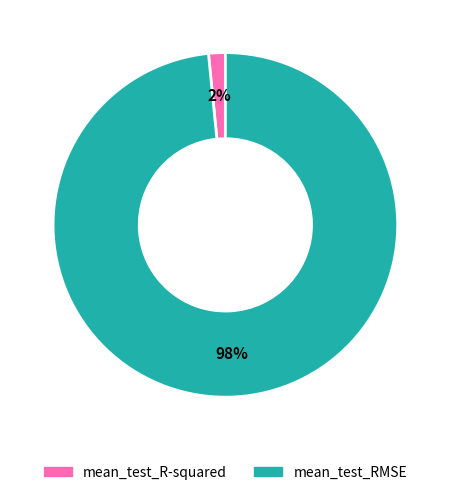

To the nearest percent, what is the average slice percentage?

50%